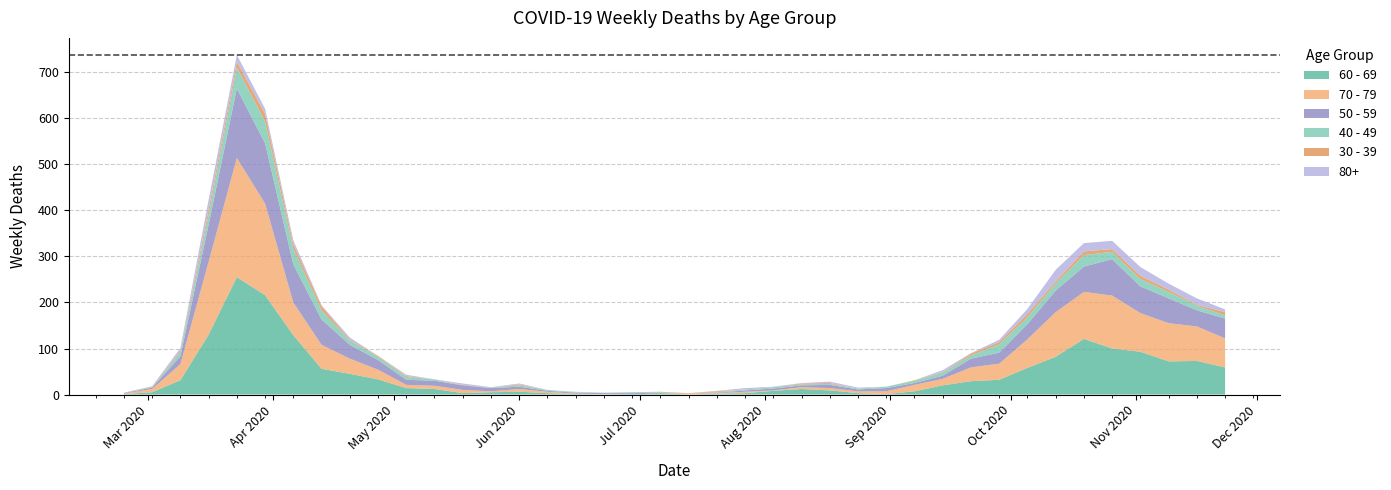

Reading left to right, what are all the values shown in this chart?

60 - 69: 2020-02-24=1	2020-03-02=5	2020-03-09=31	2020-03-16=130	2020-03-23=255	2020-03-30=216	2020-04-06=129	2020-04-13=56	2020-04-20=45	2020-04-27=33	2020-05-04=14	2020-05-11=12	2020-05-18=3	2020-05-25=5	2020-06-01=6	2020-06-08=3	2020-06-15=1	2020-06-22=0	2020-06-29=0	2020-07-06=3	2020-07-13=0	2020-07-20=2	2020-07-27=3	2020-08-03=8	2020-08-10=12	2020-08-17=9	2020-08-24=3	2020-08-31=1	2020-09-07=7	2020-09-14=20	2020-09-21=29	2020-09-28=32	2020-10-05=58	2020-10-12=82	2020-10-19=121	2020-10-26=100	2020-11-02=93	2020-11-09=72	2020-11-16=73	2020-11-23=59
70 - 79: 2020-02-24=1	2020-03-02=7	2020-03-09=35	2020-03-16=158	2020-03-23=259	2020-03-30=199	2020-04-06=71	2020-04-13=52	2020-04-20=33	2020-04-27=21	2020-05-04=7	2020-05-11=7	2020-05-18=7	2020-05-25=2	2020-06-01=6	2020-06-08=3	2020-06-15=1	2020-06-22=1	2020-06-29=0	2020-07-06=0	2020-07-13=3	2020-07-20=1	2020-07-27=3	2020-08-03=1	2020-08-10=4	2020-08-17=5	2020-08-24=4	2020-08-31=6	2020-09-07=14	2020-09-14=14	2020-09-21=30	2020-09-28=35	2020-10-05=62	2020-10-12=97	2020-10-19=102	2020-10-26=115	2020-11-02=84	2020-11-09=83	2020-11-16=75	2020-11-23=63
50 - 59: 2020-02-24=1	2020-03-02=3	2020-03-09=17	2020-03-16=81	2020-03-23=151	2020-03-30=131	2020-04-06=83	2020-04-13=55	2020-04-20=30	2020-04-27=21	2020-05-04=11	2020-05-11=11	2020-05-18=10	2020-05-25=7	2020-06-01=5	2020-06-08=2	2020-06-15=2	2020-06-22=2	2020-06-29=3	2020-07-06=1	2020-07-13=0	2020-07-20=1	2020-07-27=3	2020-08-03=4	2020-08-10=4	2020-08-17=7	2020-08-24=4	2020-08-31=7	2020-09-07=4	2020-09-14=7	2020-09-21=19	2020-09-28=24	2020-10-05=33	2020-10-12=47	2020-10-19=55	2020-10-26=79	2020-11-02=58	2020-11-09=54	2020-11-16=35	2020-11-23=43
40 - 49: 2020-02-24=1	2020-03-02=1	2020-03-09=9	2020-03-16=21	2020-03-23=46	2020-03-30=47	2020-04-06=34	2020-04-13=20	2020-04-20=9	2020-04-27=7	2020-05-04=6	2020-05-11=3	2020-05-18=0	2020-05-25=1	2020-06-01=3	2020-06-08=2	2020-06-15=1	2020-06-22=1	2020-06-29=2	2020-07-06=1	2020-07-13=0	2020-07-20=1	2020-07-27=2	2020-08-03=3	2020-08-10=2	2020-08-17=2	2020-08-24=2	2020-08-31=3	2020-09-07=5	2020-09-14=7	2020-09-21=7	2020-09-28=18	2020-10-05=15	2020-10-12=15	2020-10-19=25	2020-10-26=16	2020-11-02=16	2020-11-09=14	2020-11-16=10	2020-11-23=7
30 - 39: 2020-02-24=0	2020-03-02=1	2020-03-09=3	2020-03-16=12	2020-03-23=12	2020-03-30=17	2020-04-06=10	2020-04-13=9	2020-04-20=2	2020-04-27=2	2020-05-04=2	2020-05-11=0	2020-05-18=1	2020-05-25=0	2020-06-01=2	2020-06-08=0	2020-06-15=0	2020-06-22=0	2020-06-29=0	2020-07-06=1	2020-07-13=0	2020-07-20=2	2020-07-27=0	2020-08-03=0	2020-08-10=2	2020-08-17=2	2020-08-24=0	2020-08-31=0	2020-09-07=1	2020-09-14=1	2020-09-21=4	2020-09-28=5	2020-10-05=7	2020-10-12=5	2020-10-19=8	2020-10-26=6	2020-11-02=7	2020-11-09=5	2020-11-16=2	2020-11-23=7
80+: 2020-02-24=0	2020-03-02=1	2020-03-09=6	2020-03-16=21	2020-03-23=15	2020-03-30=11	2020-04-06=8	2020-04-13=2	2020-04-20=5	2020-04-27=0	2020-05-04=3	2020-05-11=0	2020-05-18=3	2020-05-25=1	2020-06-01=2	2020-06-08=0	2020-06-15=1	2020-06-22=0	2020-06-29=0	2020-07-06=0	2020-07-13=0	2020-07-20=1	2020-07-27=3	2020-08-03=1	2020-08-10=1	2020-08-17=3	2020-08-24=2	2020-08-31=0	2020-09-07=0	2020-09-14=4	2020-09-21=1	2020-09-28=5	2020-10-05=11	2020-10-12=25	2020-10-19=18	2020-10-26=18	2020-11-02=19	2020-11-09=13	2020-11-16=14	2020-11-23=6